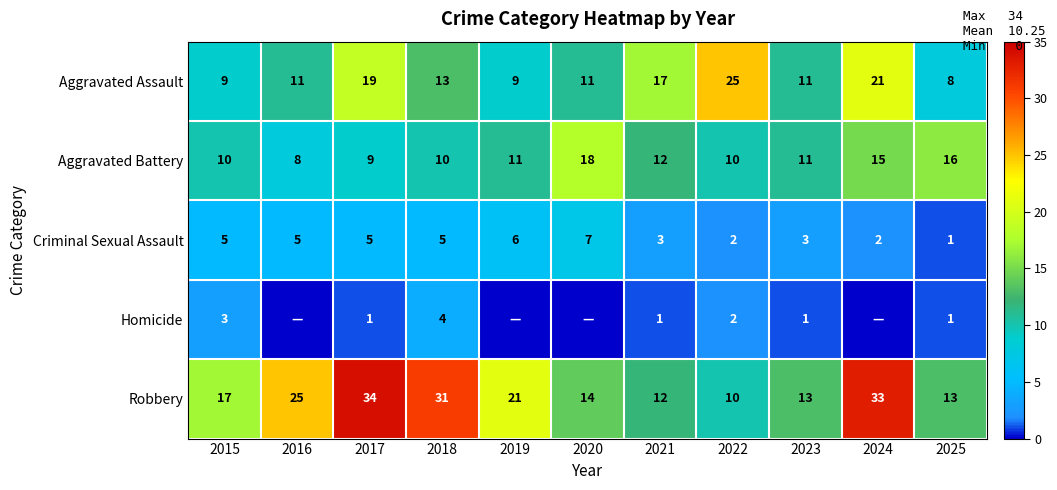

What value does the Robbery series have at 2017, to the nearest 5?

35